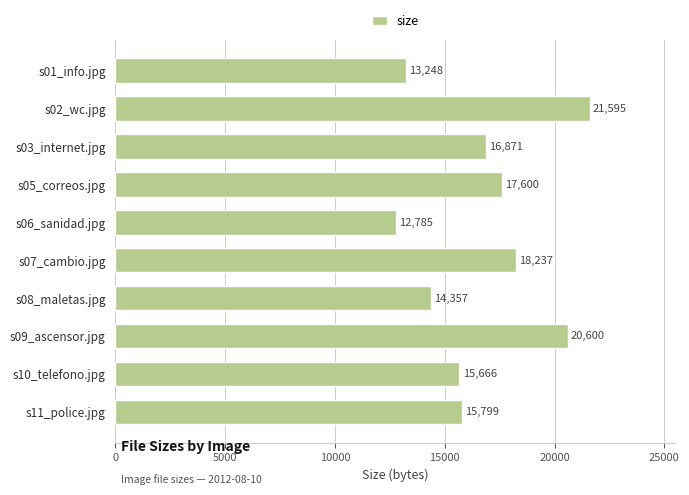

What is the average value?

16676